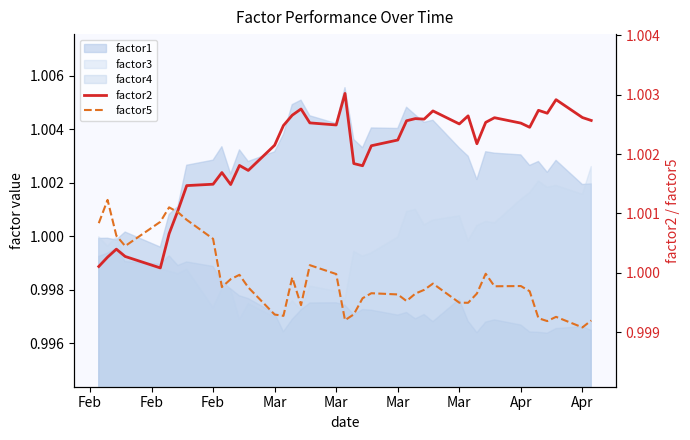

What is the value of the factor2 point at the 28th from the left?

1.0